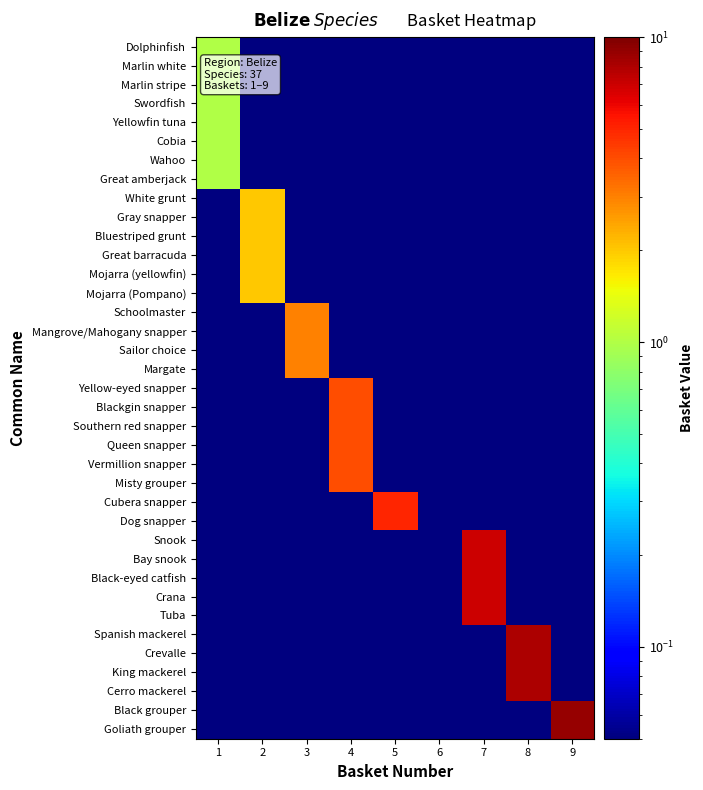

Rank the series at 2 from lowest to highest value.

Dolphinfish, Marlin white, Marlin stripe, Swordfish, Yellowfin tuna, Cobia, Wahoo, Great amberjack, Schoolmaster, Mangrove/Mahogany snapper, Sailor choice, Margate, Yellow-eyed snapper, Blackgin snapper, Southern red snapper, Queen snapper, Vermillion snapper, Misty grouper, Cubera snapper, Dog snapper, Snook, Bay snook, Black-eyed catfish, Crana, Tuba, Spanish mackerel, Crevalle, King mackerel, Cerro mackerel, Black grouper, Goliath grouper, White grunt, Gray snapper, Bluestriped grunt, Great barracuda, Mojarra (yellowfin), Mojarra (Pompano)